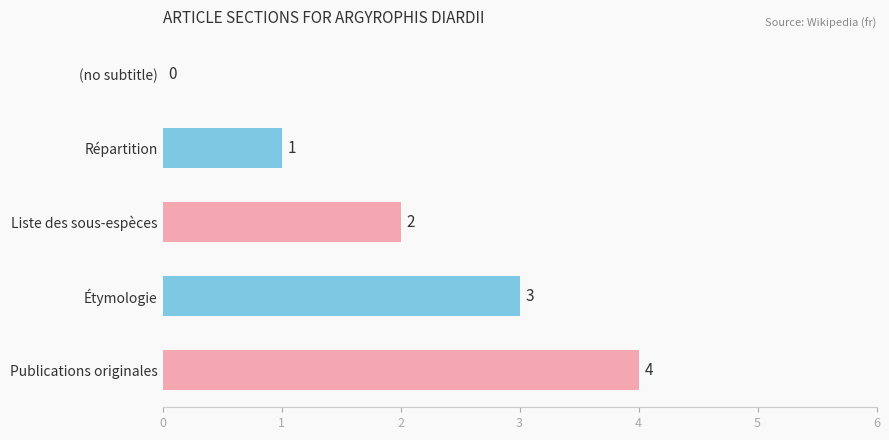

The value at (no subtitle) is -2. True or false?

False